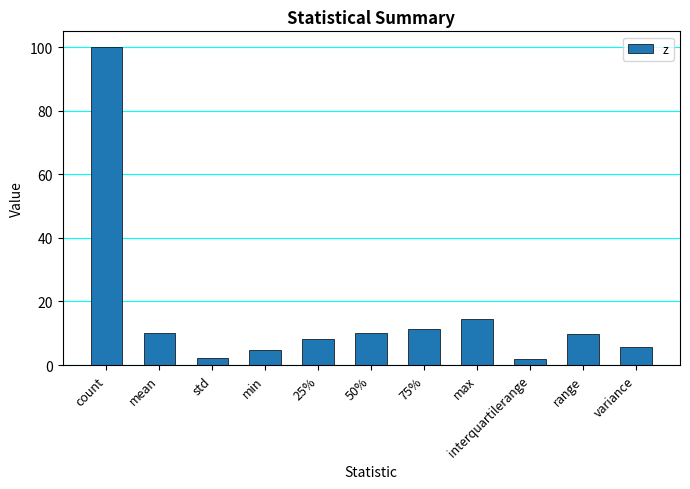

How many values are below 9?

5